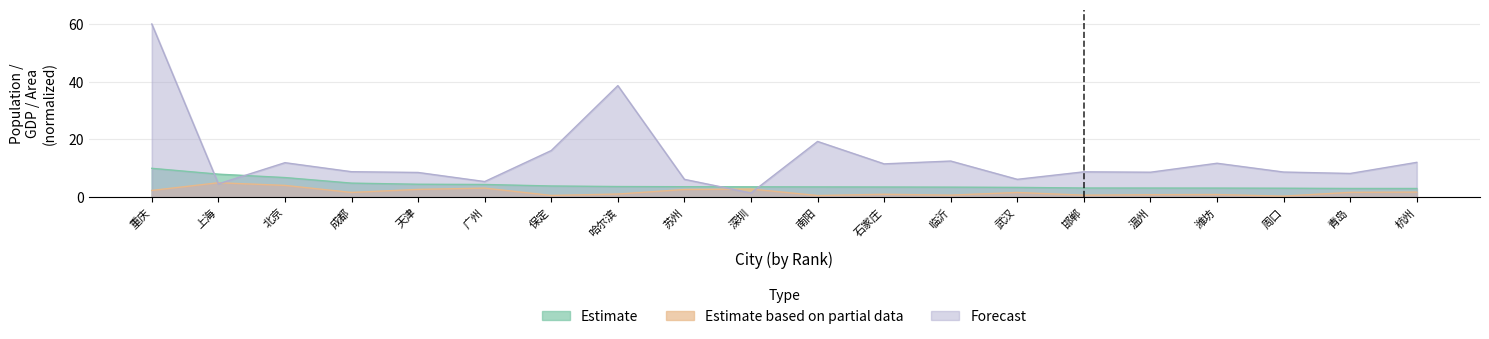

Between 深圳 and 温州, which is larger?

深圳